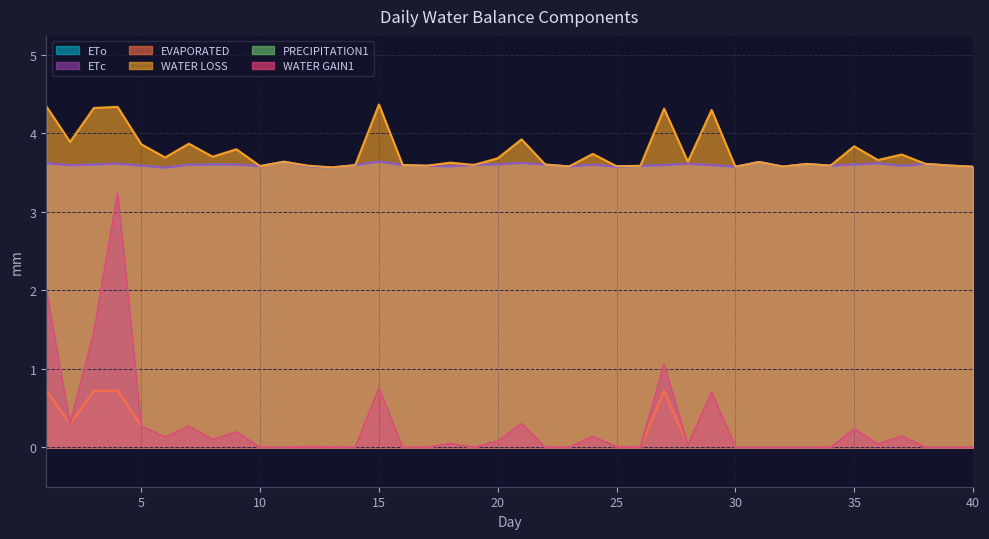

What is the difference between the second highest and second lowest values in the WATER GAIN1 series?

2.0